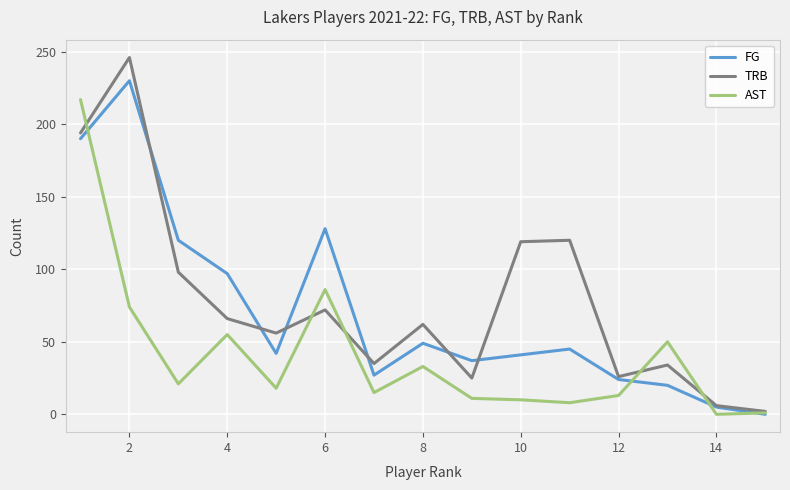

How many values in the AST series are below 18?

7